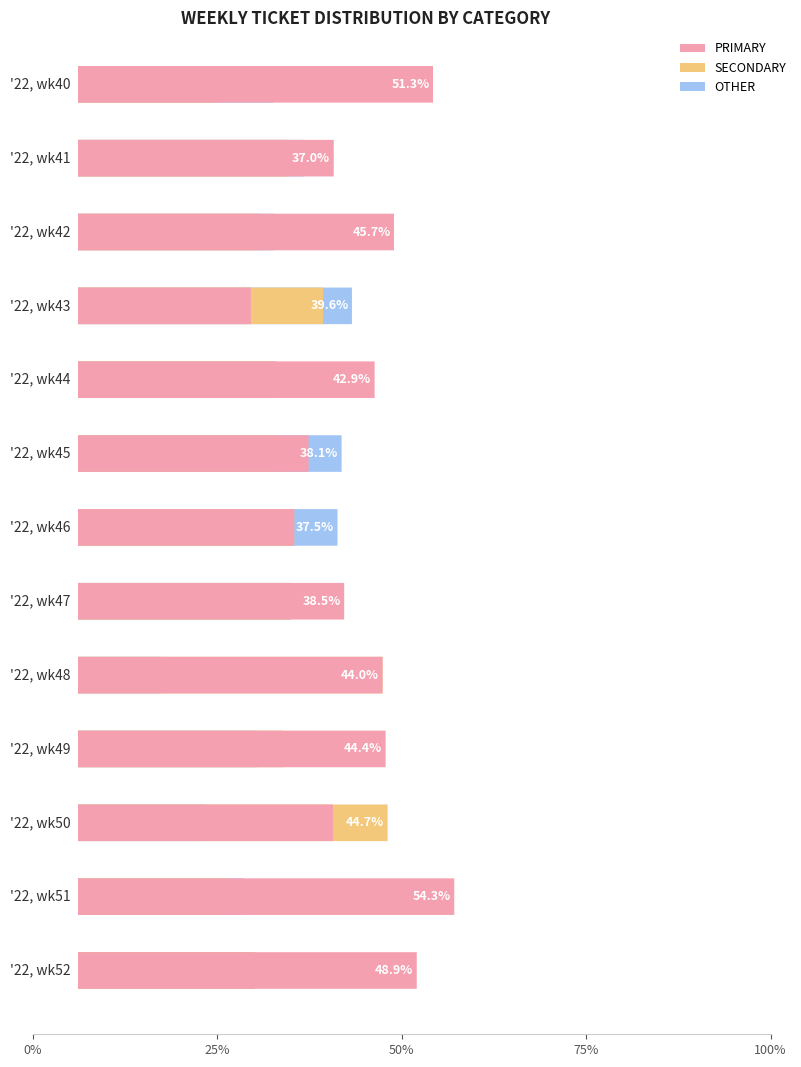

Does the chart contain any negative values?

No